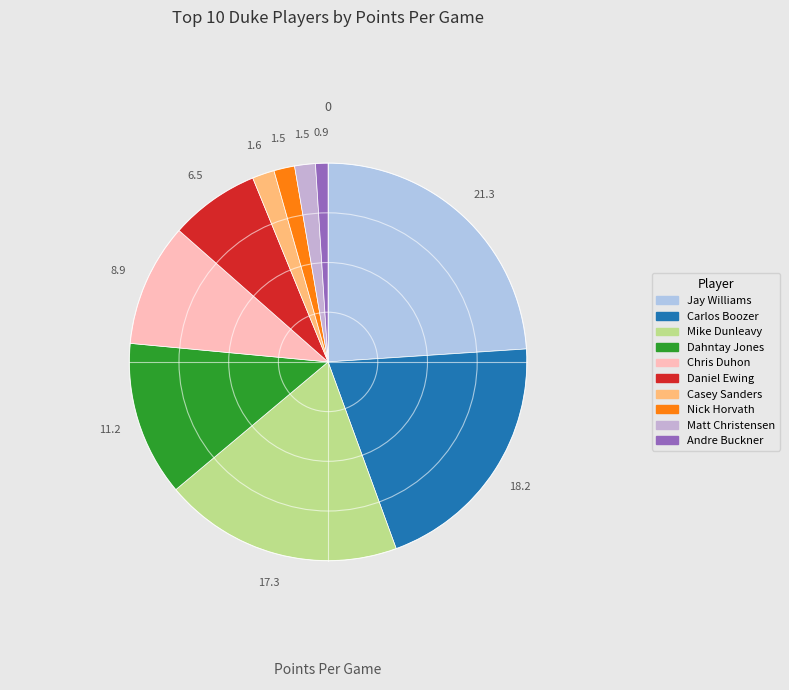

Does Dahntay Jones account for over 50% of the chart?

No